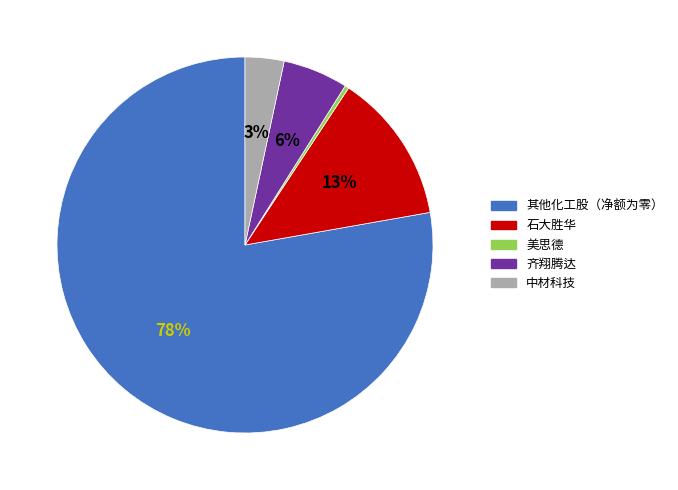

To the nearest percent, what is the combined percentage of 其他化工股（净额为零） and 石大胜华?

91%